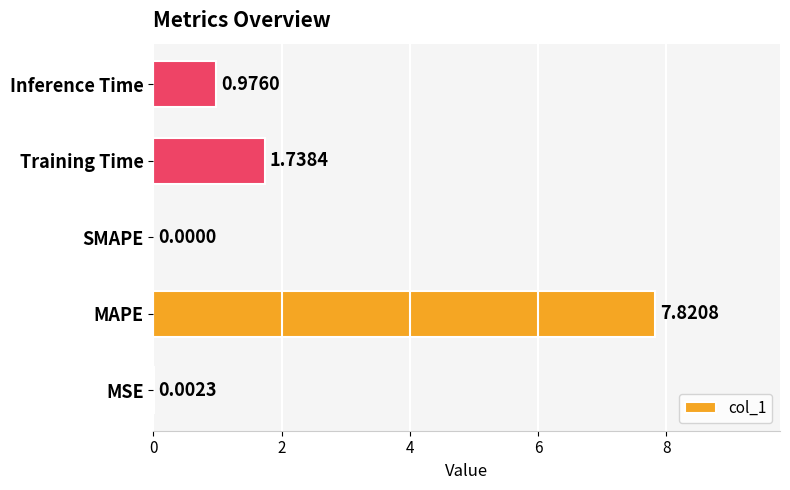

What is the sum of all values?

10.5